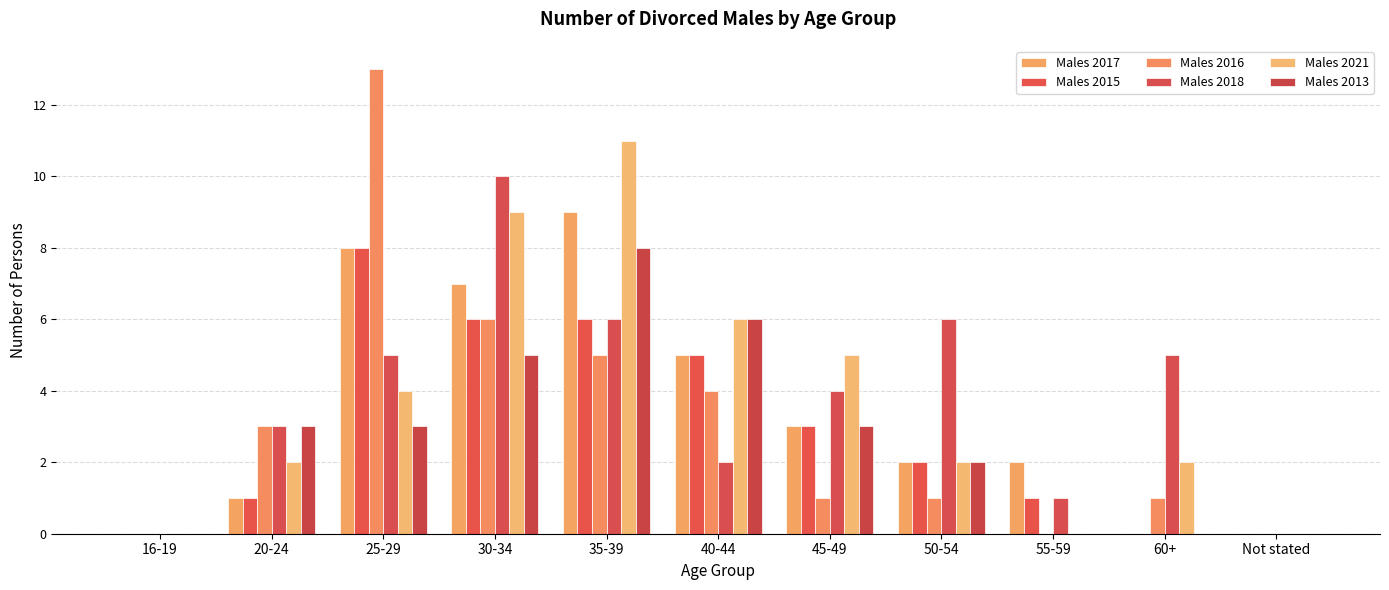

Where does the Males 2013 series first go above 3?

30-34